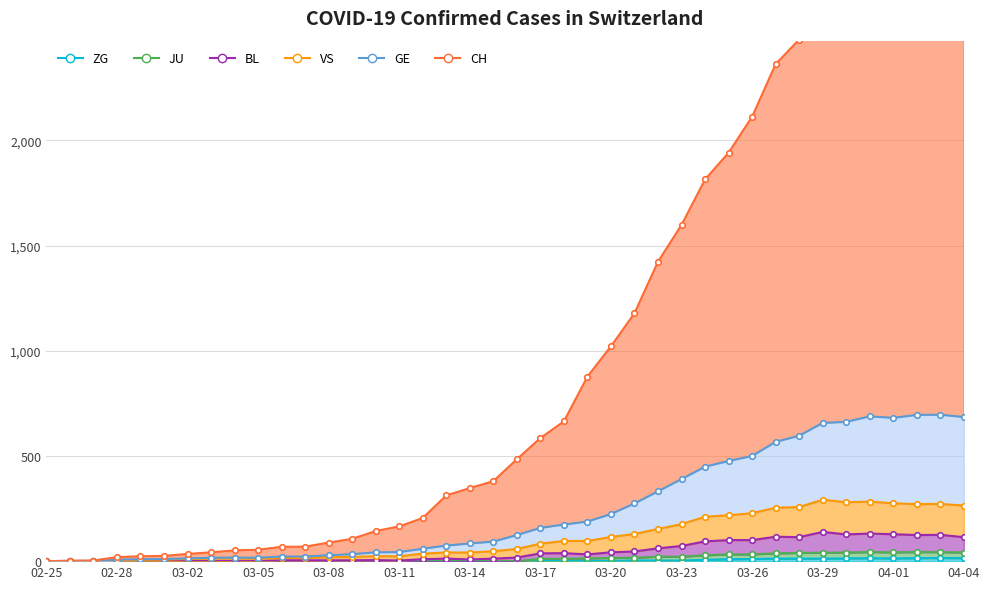

How many lines are shown in the chart?

6